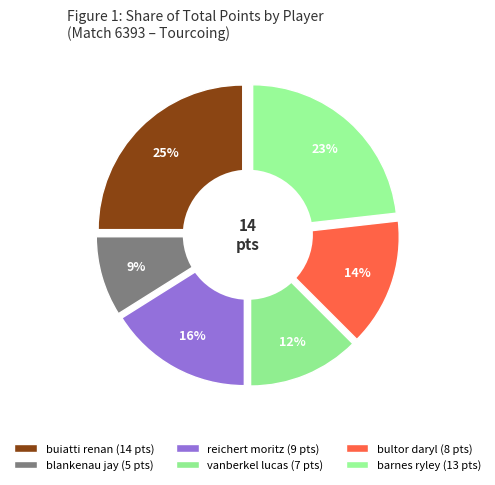

The blankenau jay slice represents 9% of the pie. True or false?

True